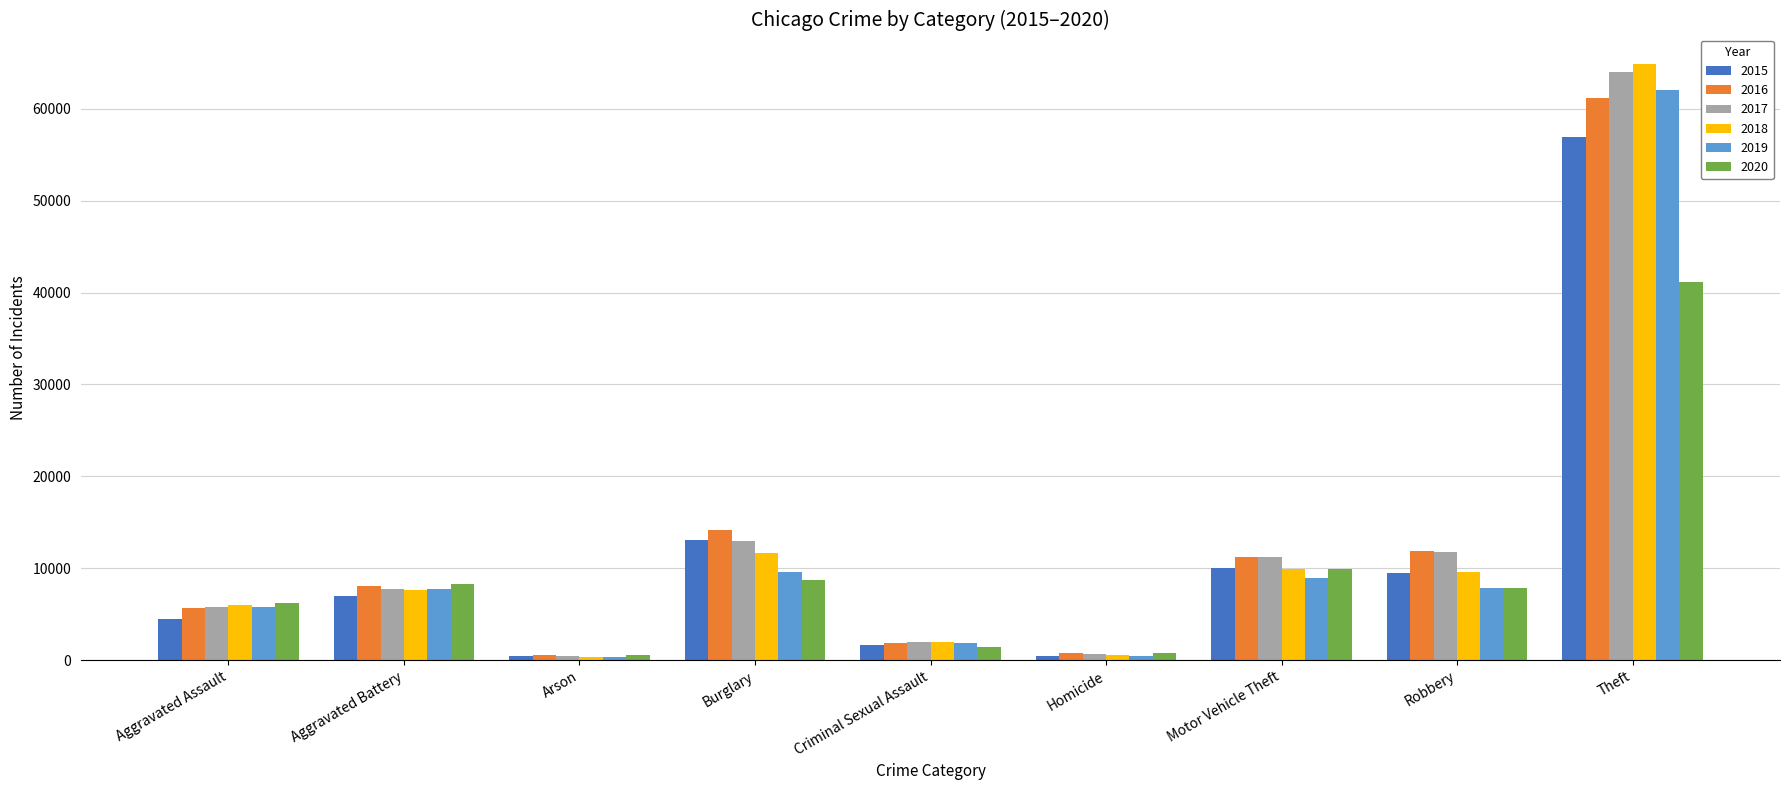

Between Aggravated Assault and Robbery, which series saw the biggest shift?

2016